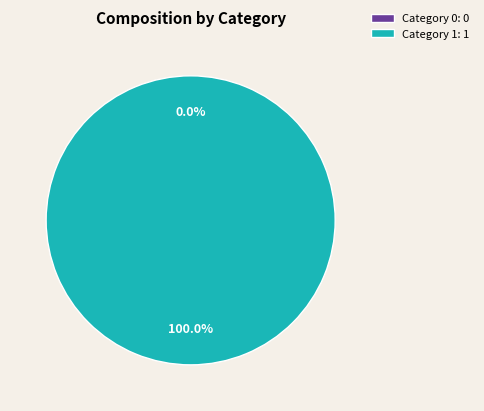

Count the number of slices in the pie.

2